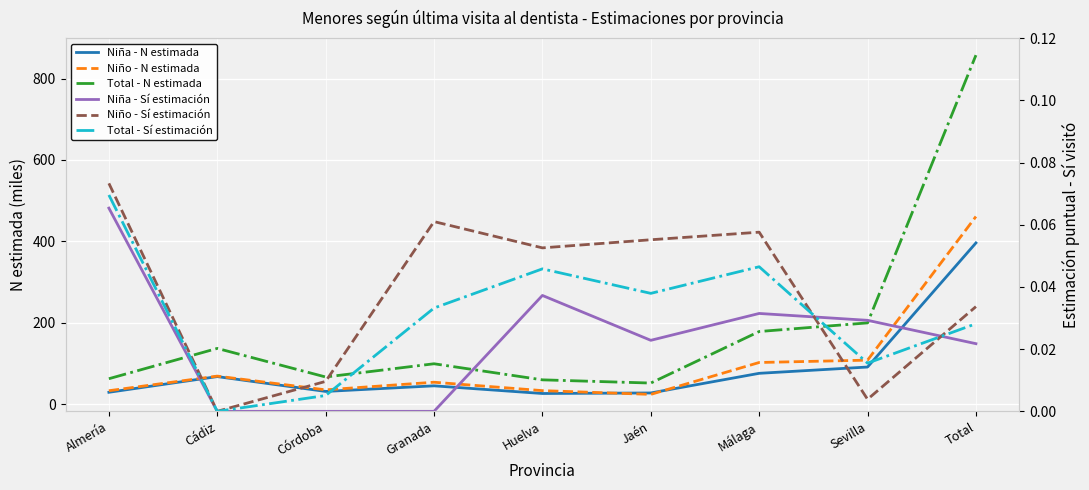

Between Jaén and Granada, which is larger?

Granada